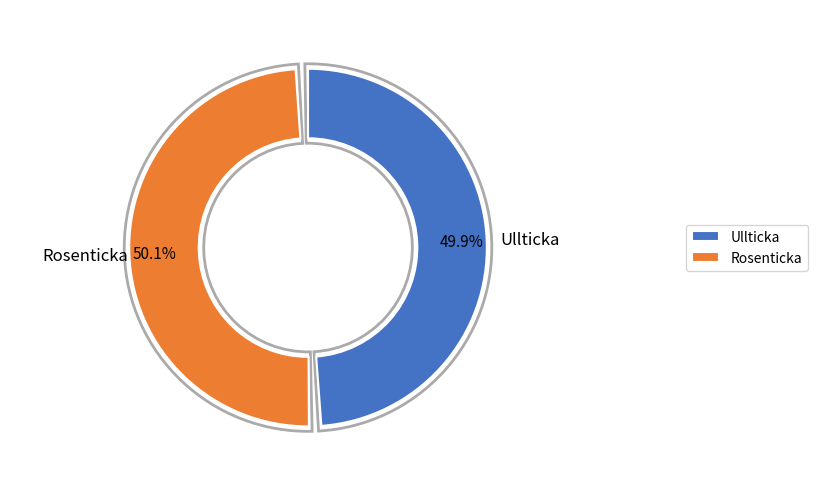

Rank the categories by value from highest to lowest.

Rosenticka, Ullticka